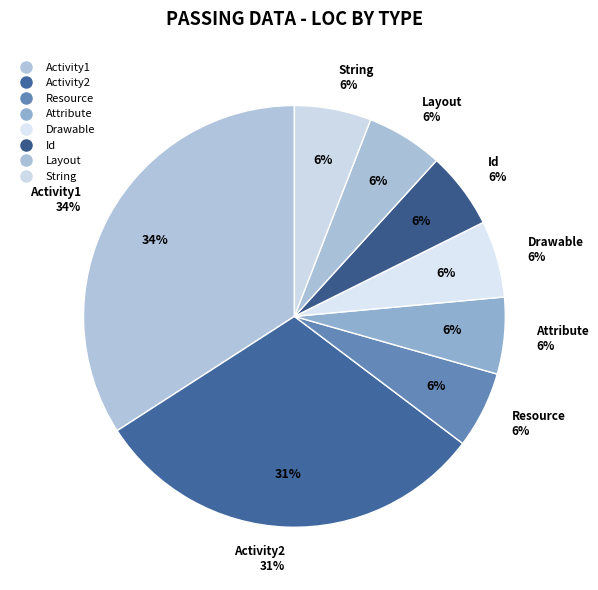

To the nearest percent, what portion does Id represent?

6%